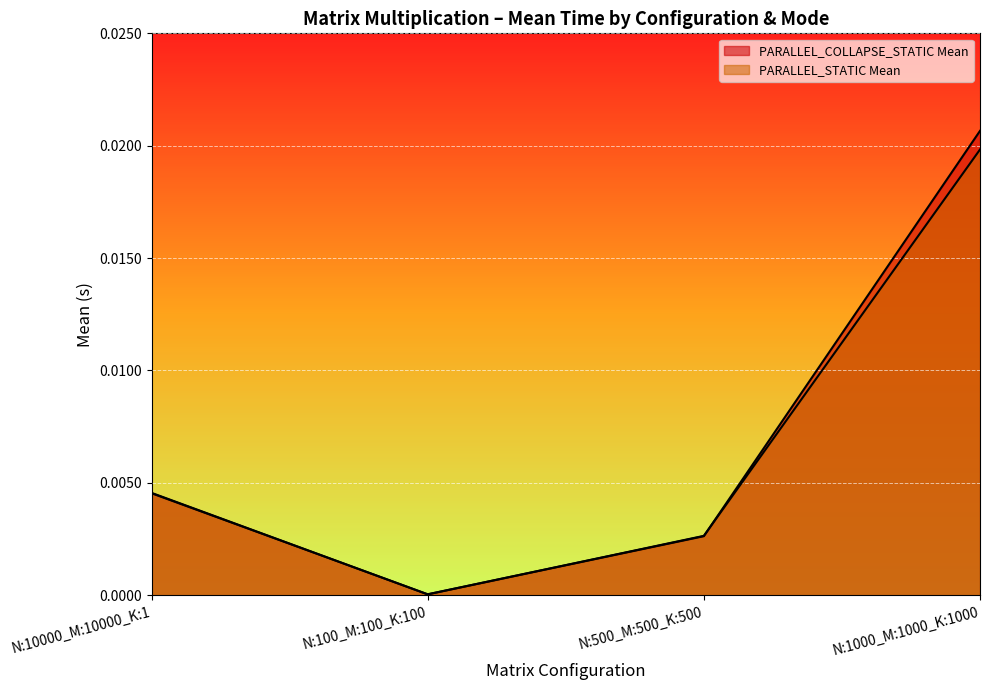

At which category is the sum across all series the highest?

N:1000_M:1000_K:1000